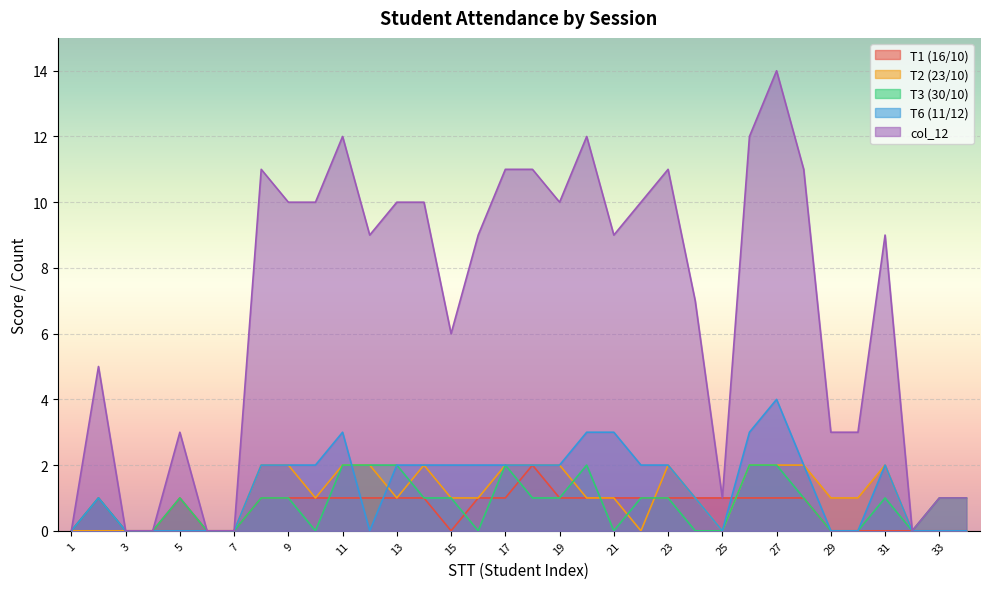

What is the greatest value displayed?

14